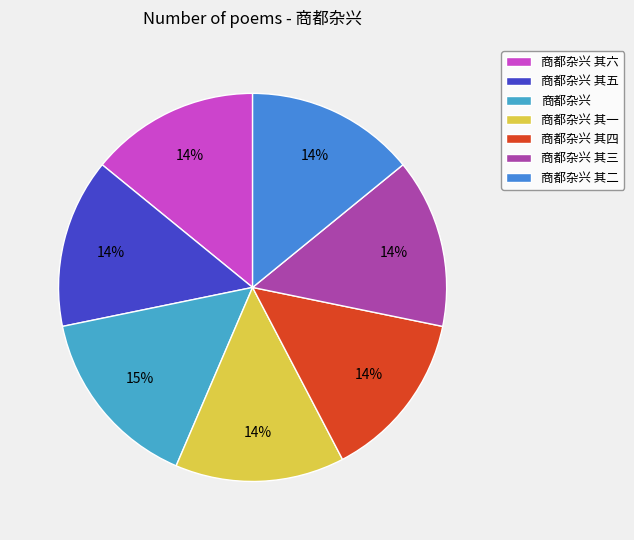

Approximately how many times larger is the value at 商都杂兴 其四 compared to 商都杂兴 其一?

1.0